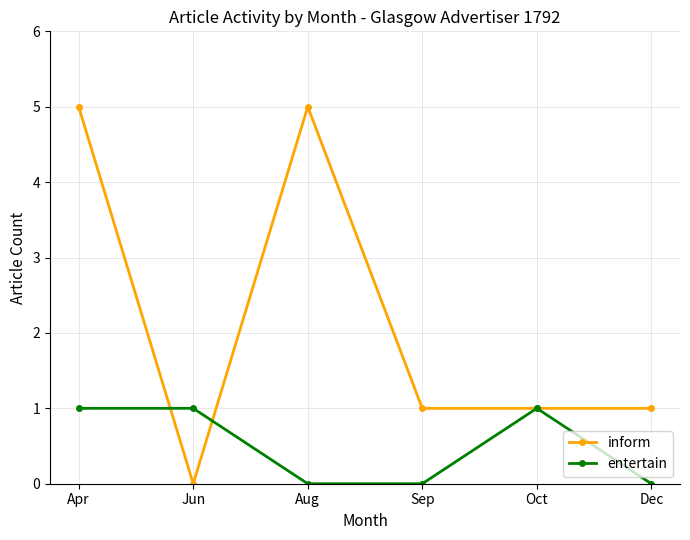

Does the chart have visible grid lines?

Yes